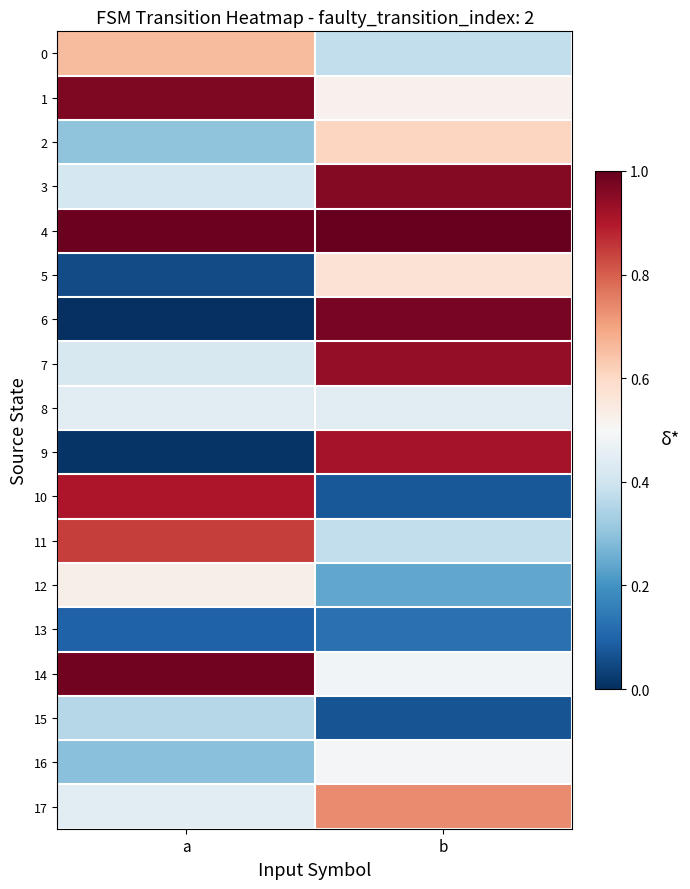

What is the total value across all series at a?

8.7